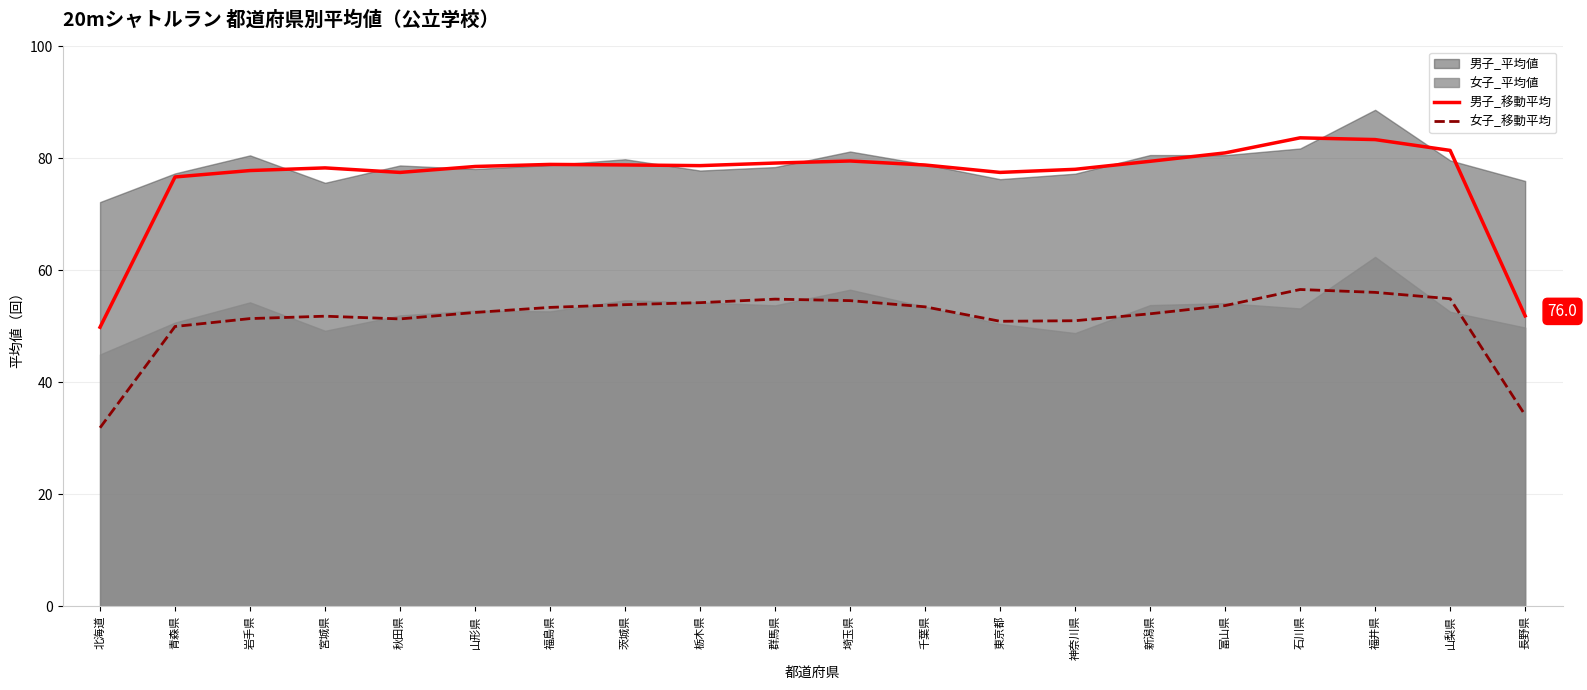

What is the minimum value for 女子_移動平均?

31.9